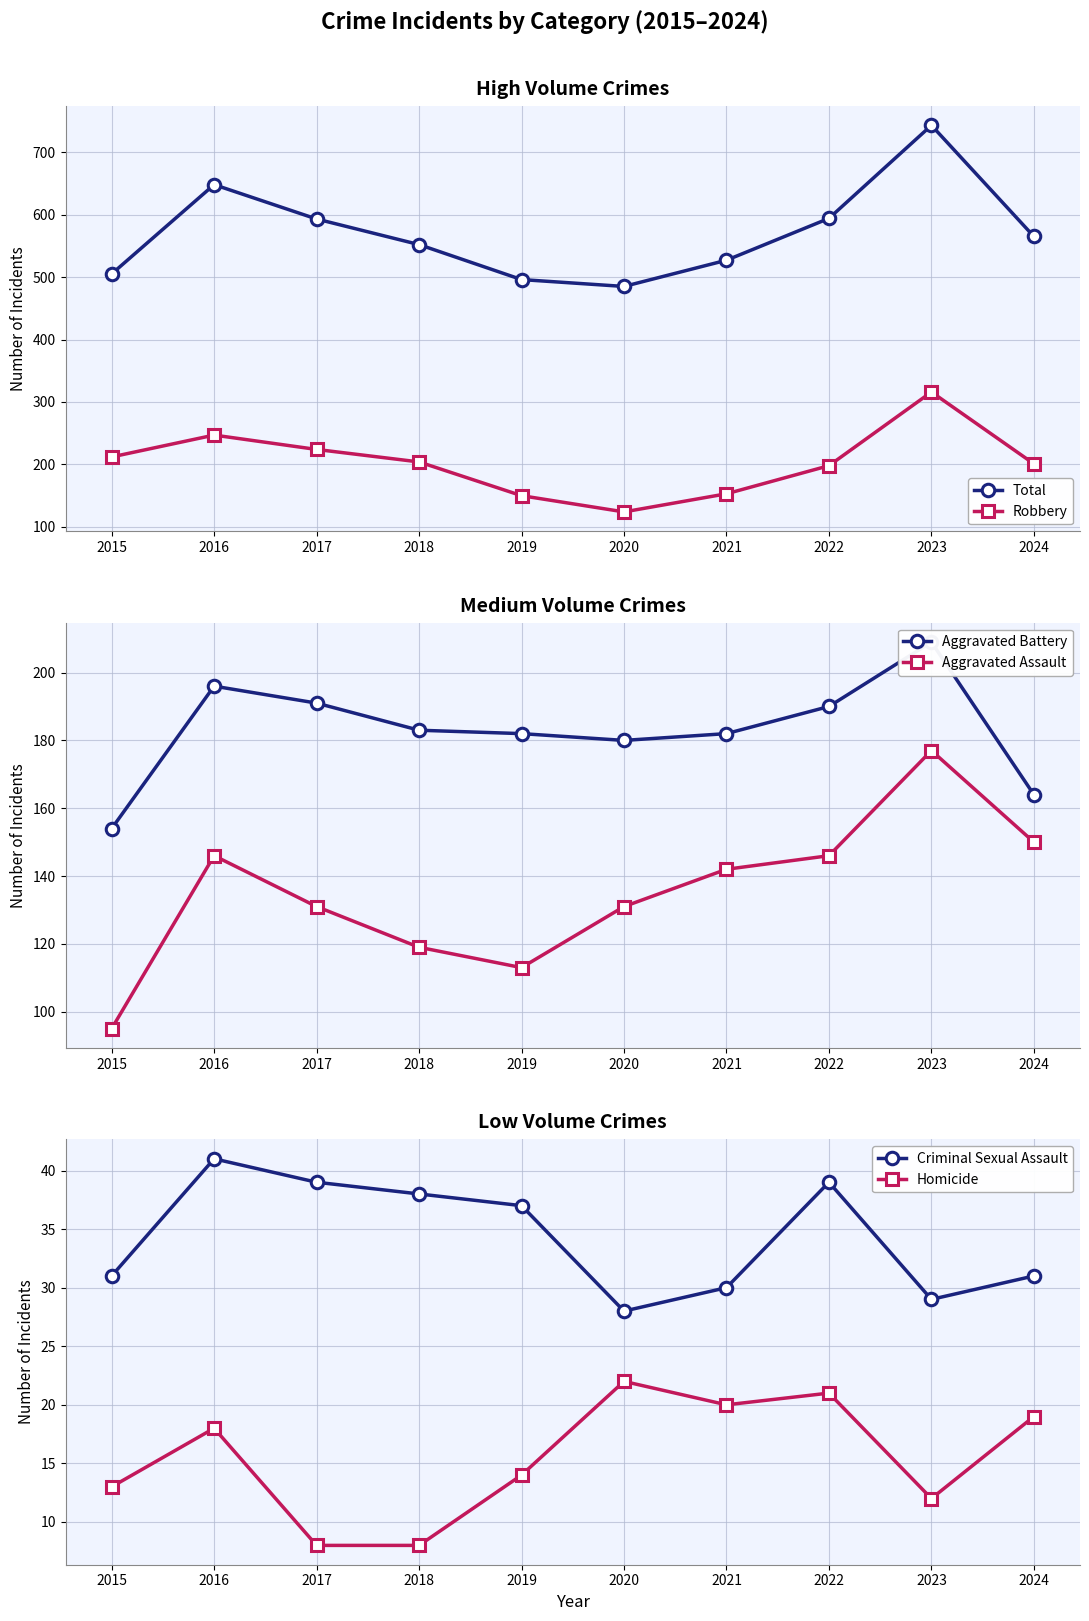

At 2016, list the series in order from largest to smallest.

Total, Robbery, Aggravated Battery, Aggravated Assault, Criminal Sexual Assault, Homicide